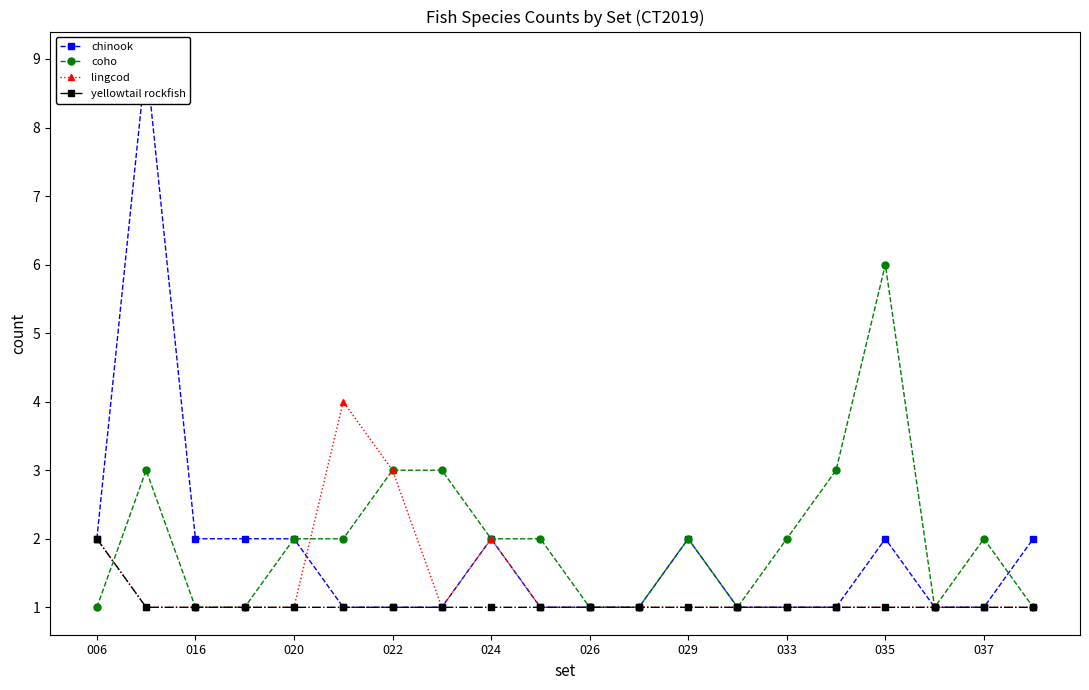

Which series has the largest range (max minus min)?

chinook